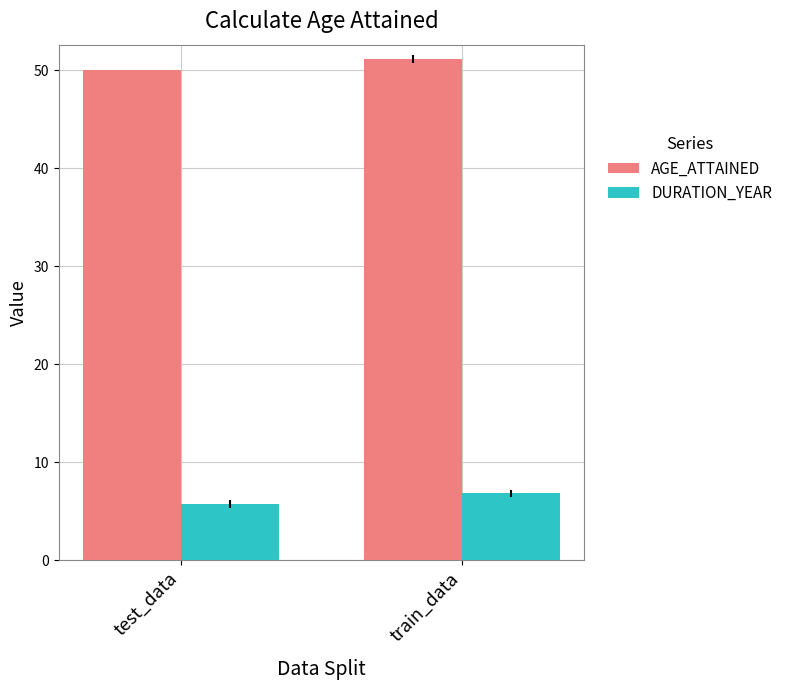

The AGE_ATTAINED series shows 26.3 at test_data. True or false?

False